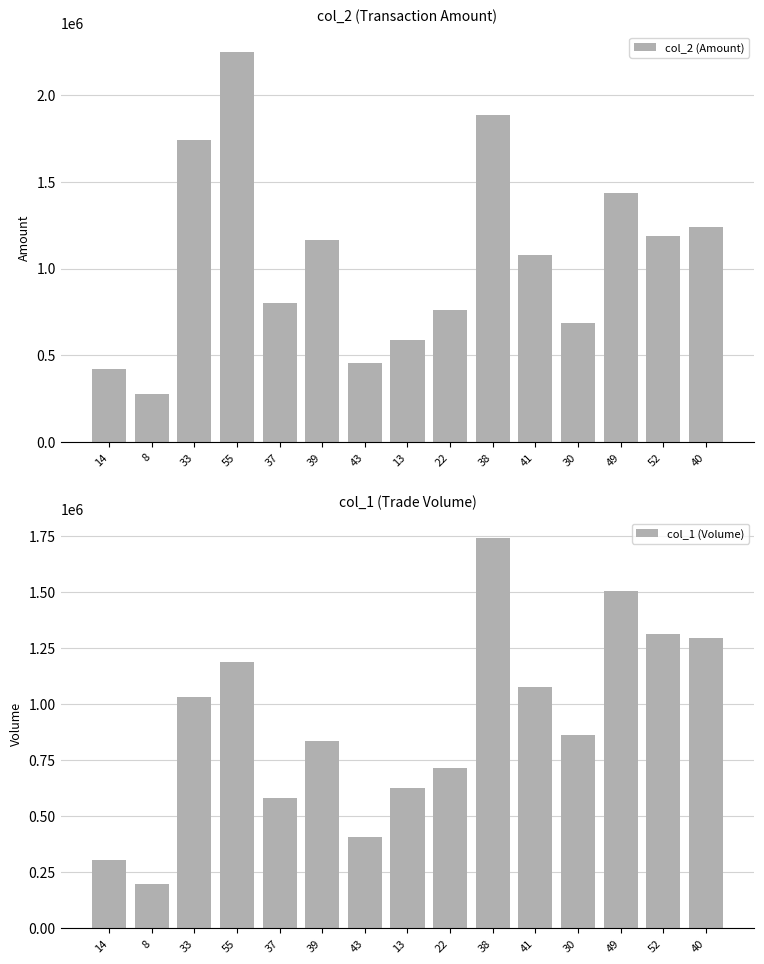

Between 22 and 30, which is larger?

22